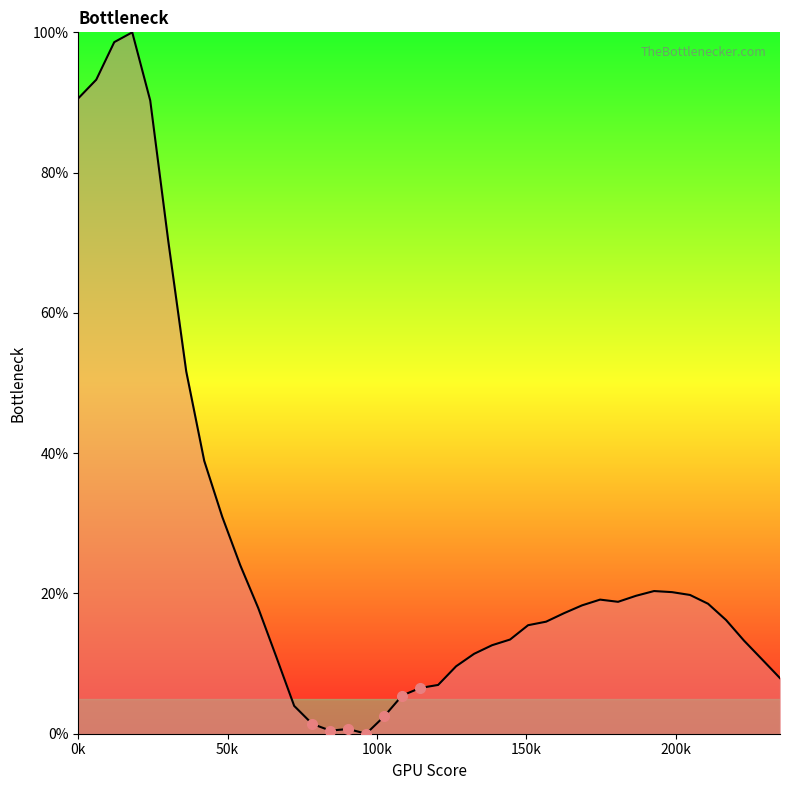

What is the difference between the maximum and minimum values?

100.0